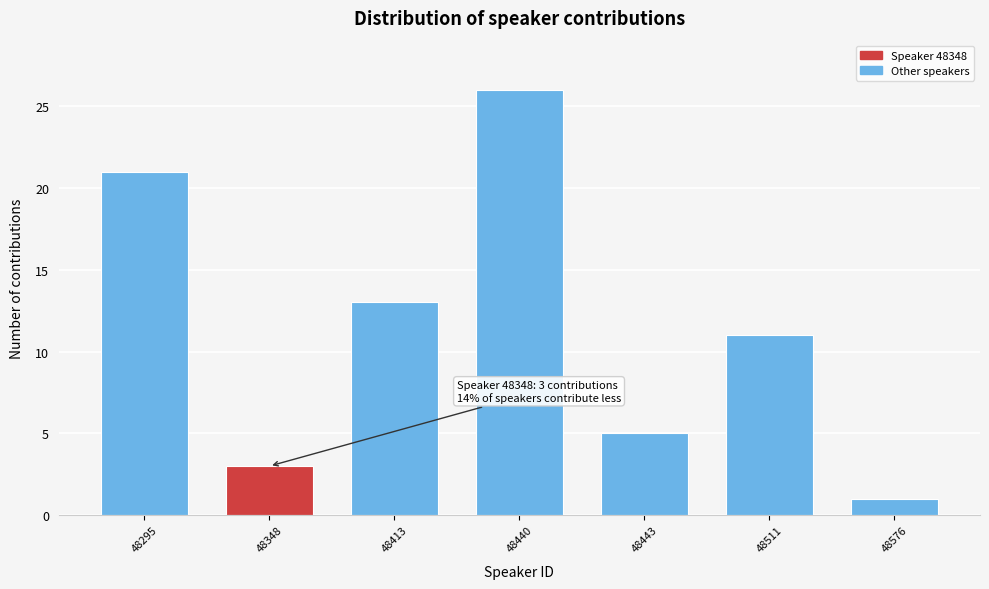

Reading left to right, transcribe all the data shown in this chart.

48295=21	48348=3	48413=13	48440=26	48443=5	48511=11	48576=1